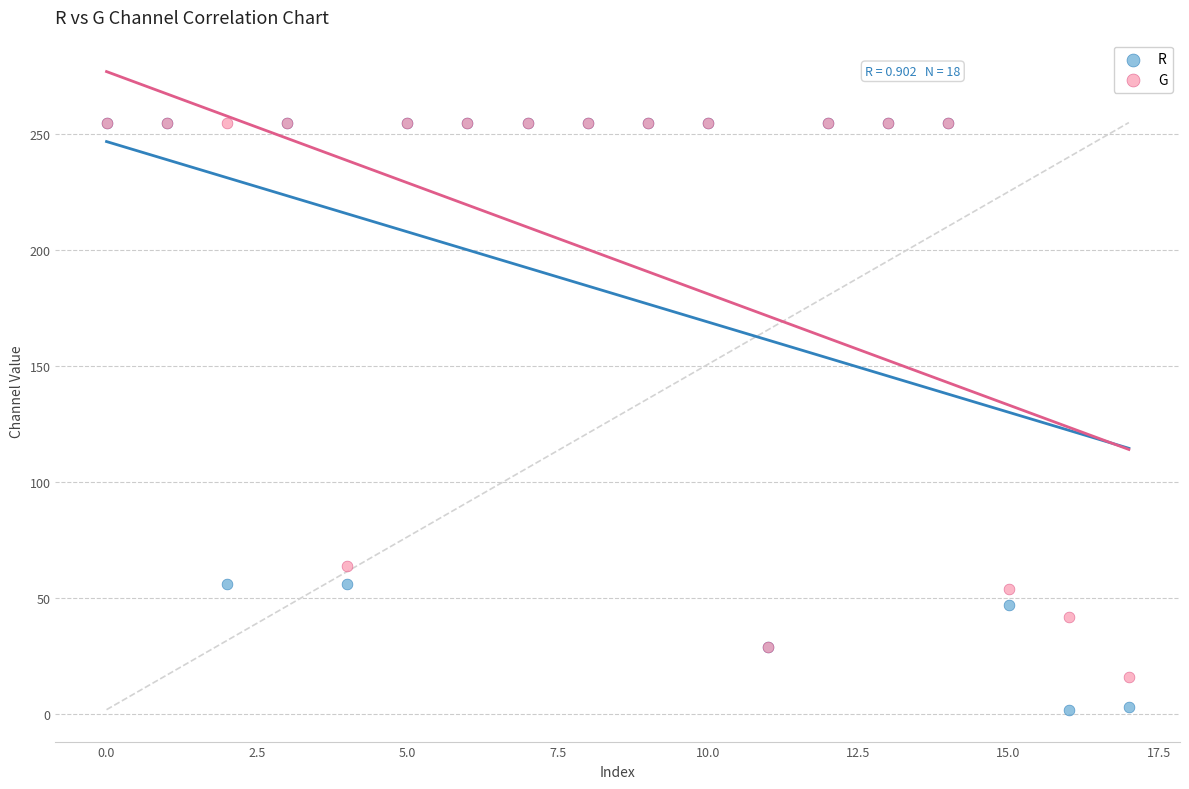

In the R series, what Y value is closest to 128?

56